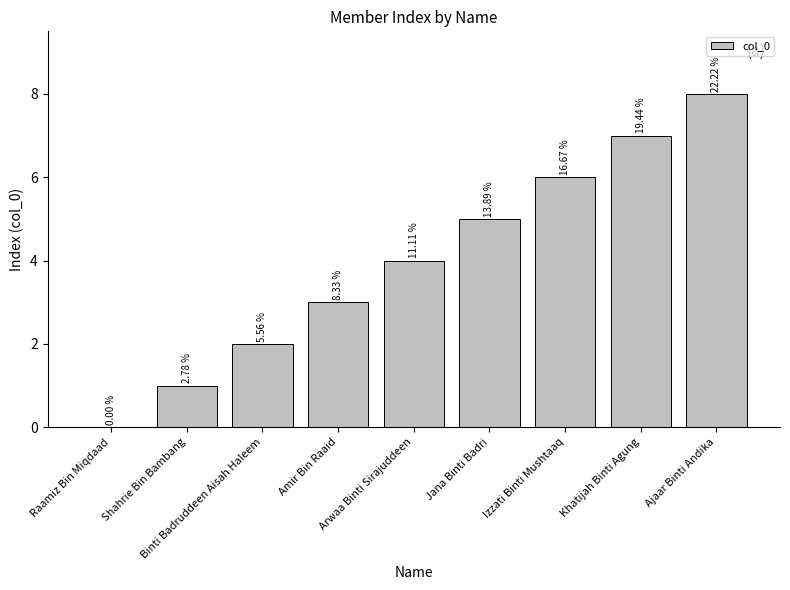

Are the bars horizontal?

No